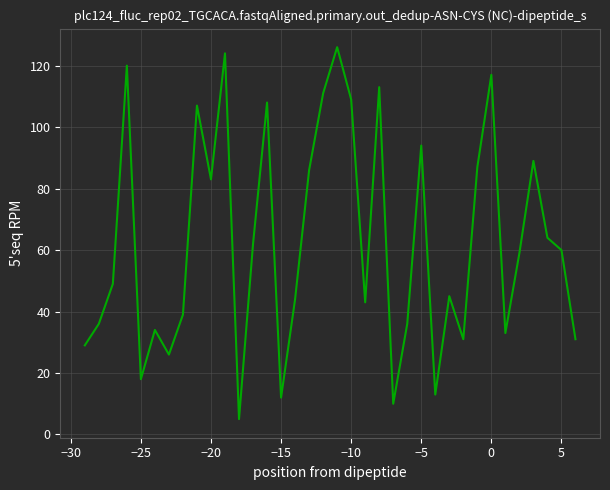

What is the difference between the maximum and minimum values?

121